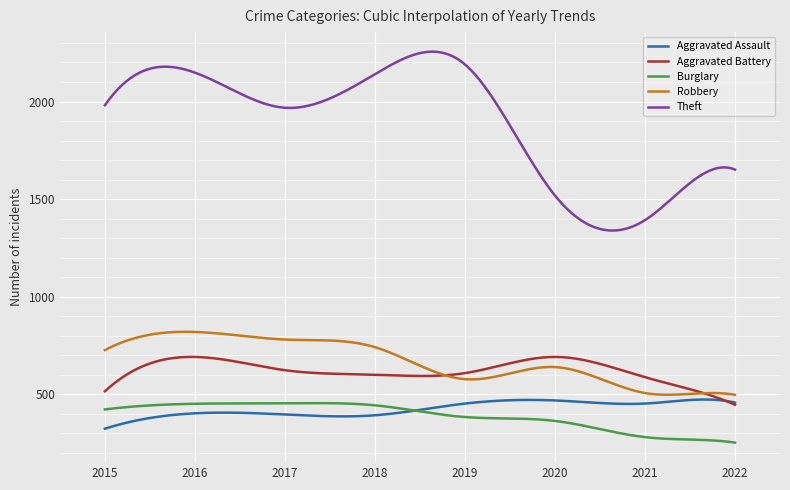

Which series has the widest spread of values?

Theft